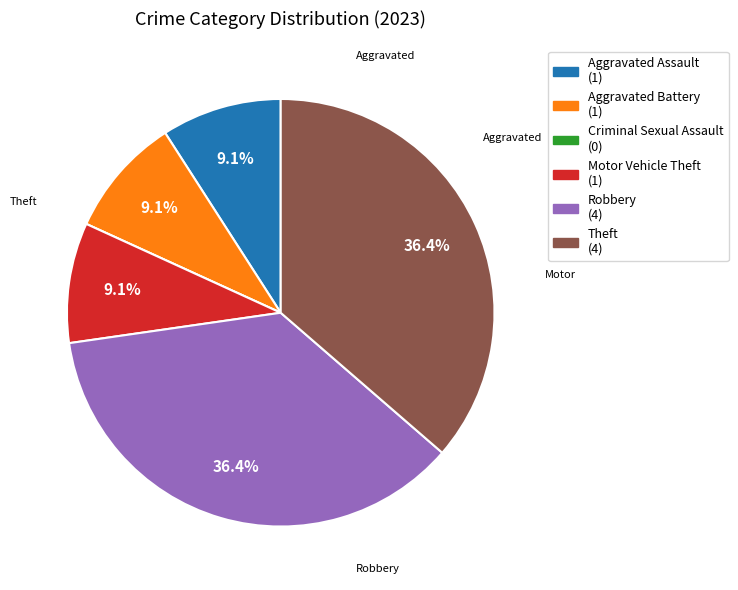

Is there a majority slice in this chart?

No